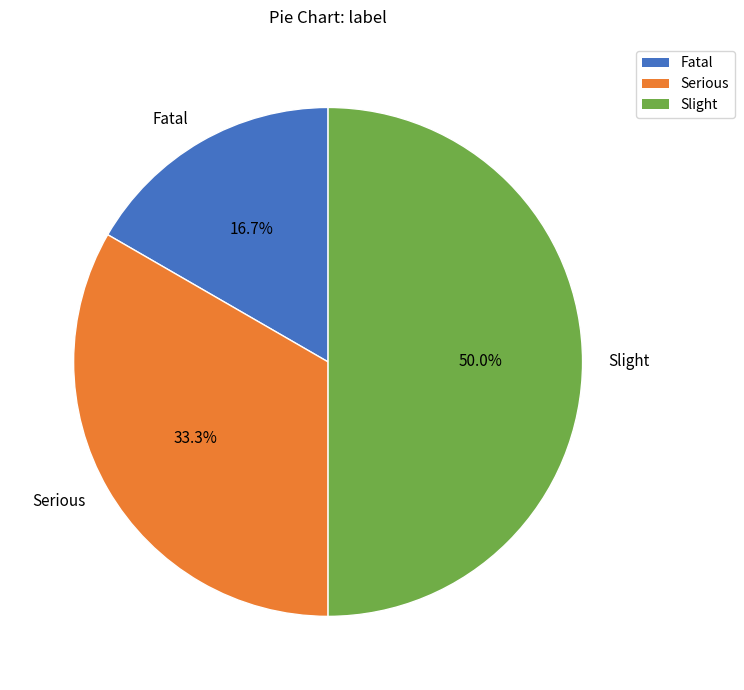

To the nearest percent, what percentage of the pie is Fatal?

17%